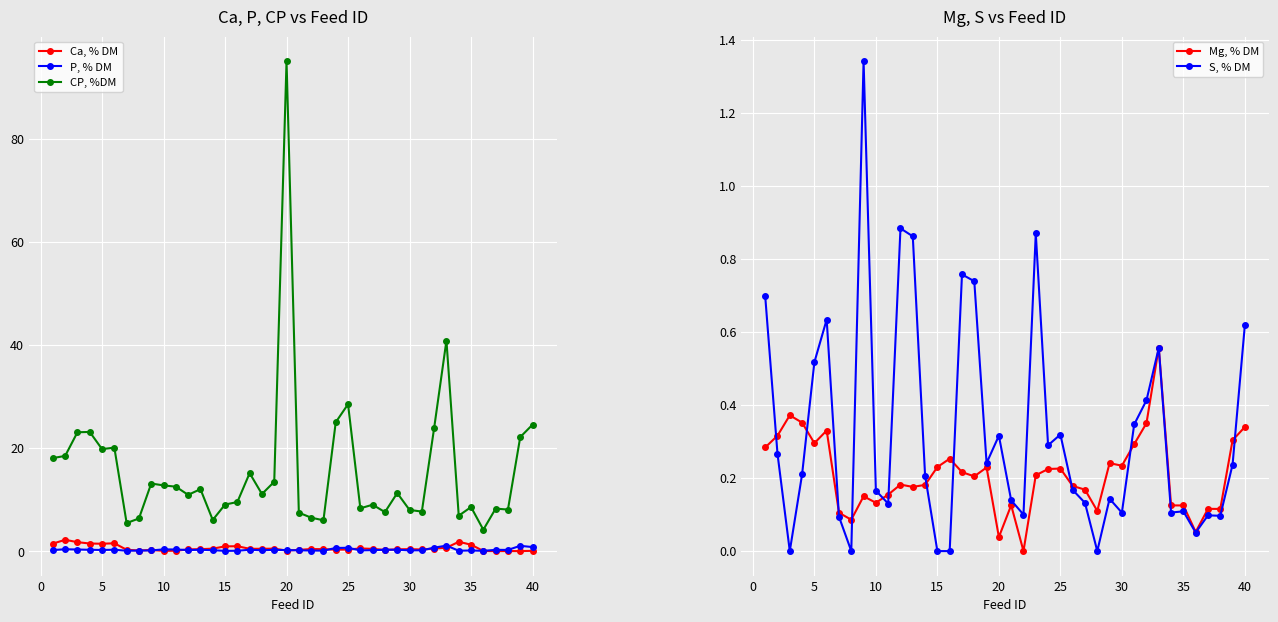

Is this an area chart (filled region under the line)?

No